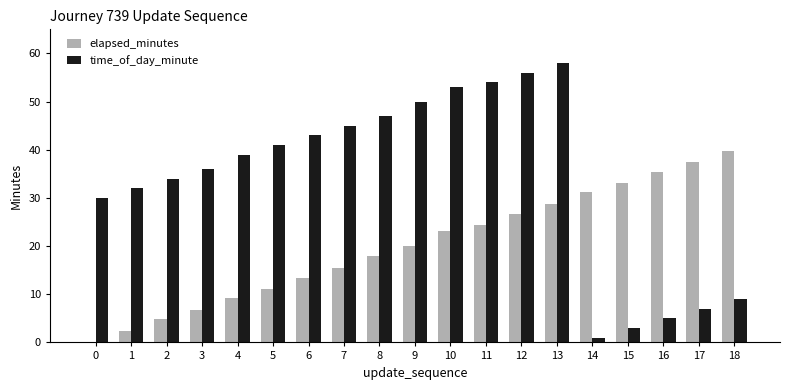

Which series changed the most between 13 and 18?

time_of_day_minute